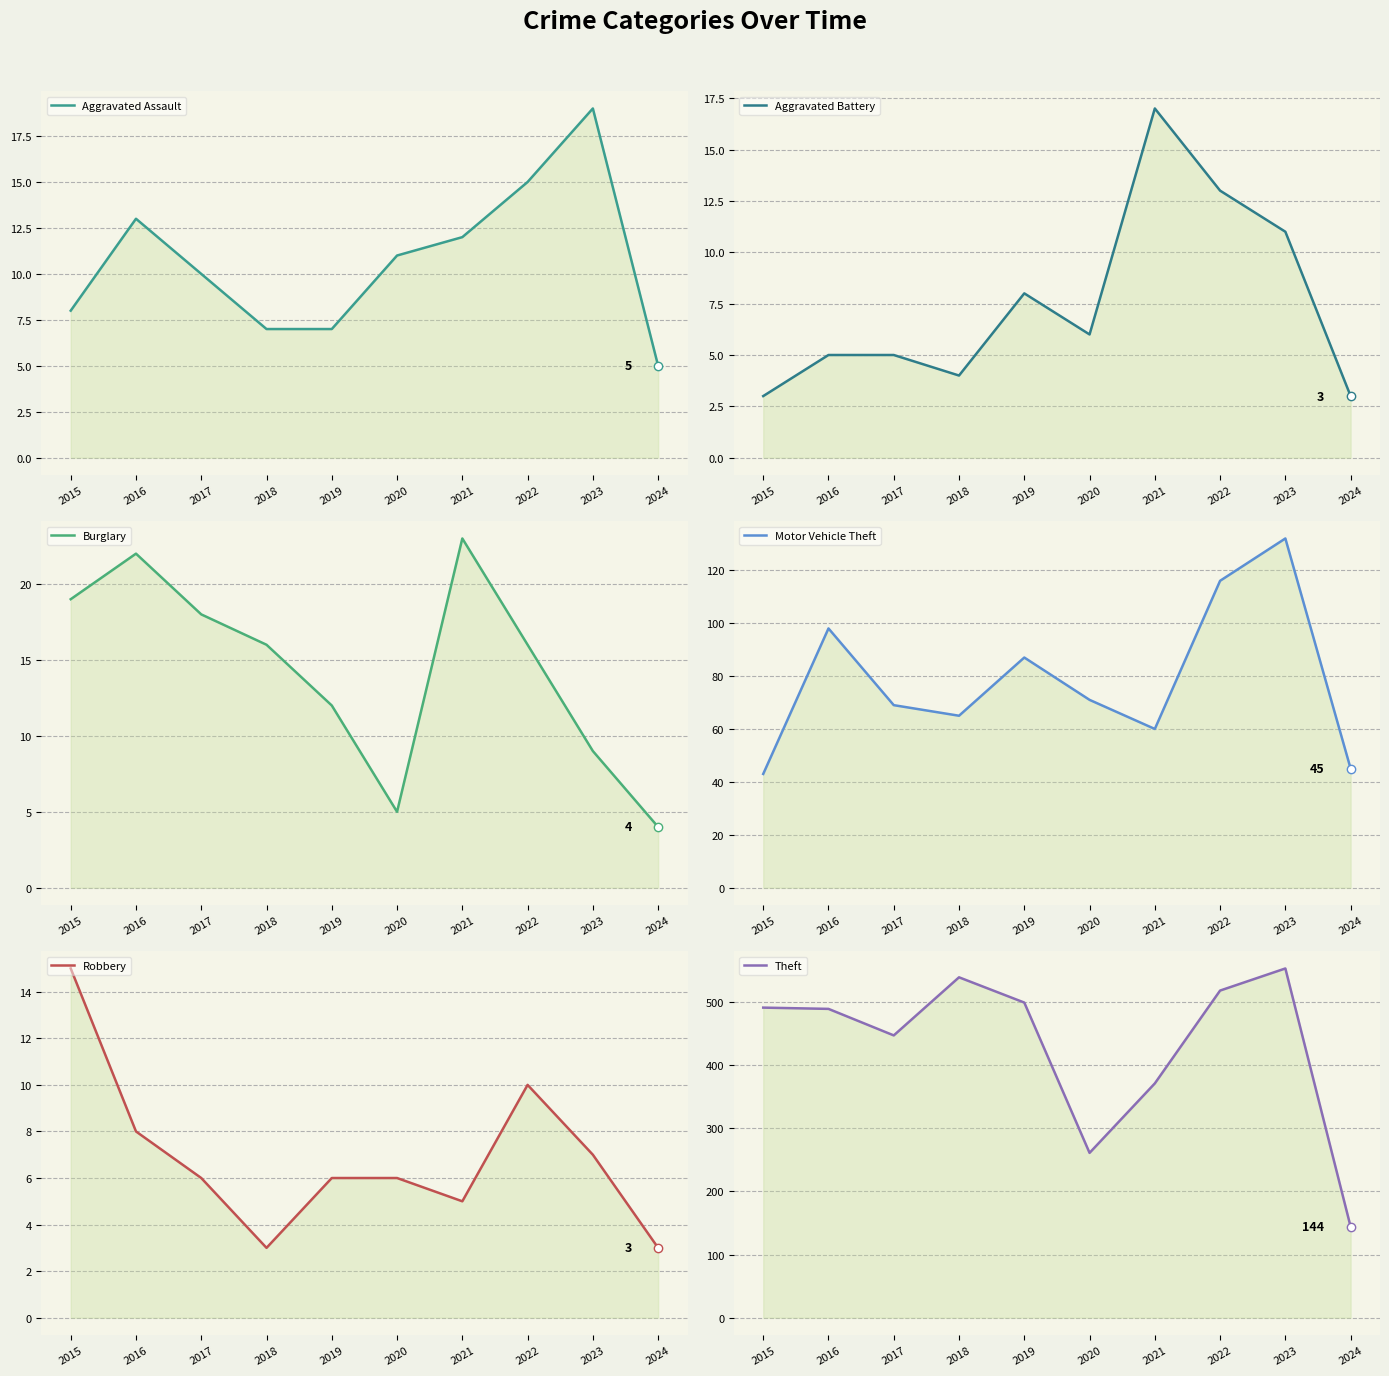

At how many categories does at least one series exceed 328?

8